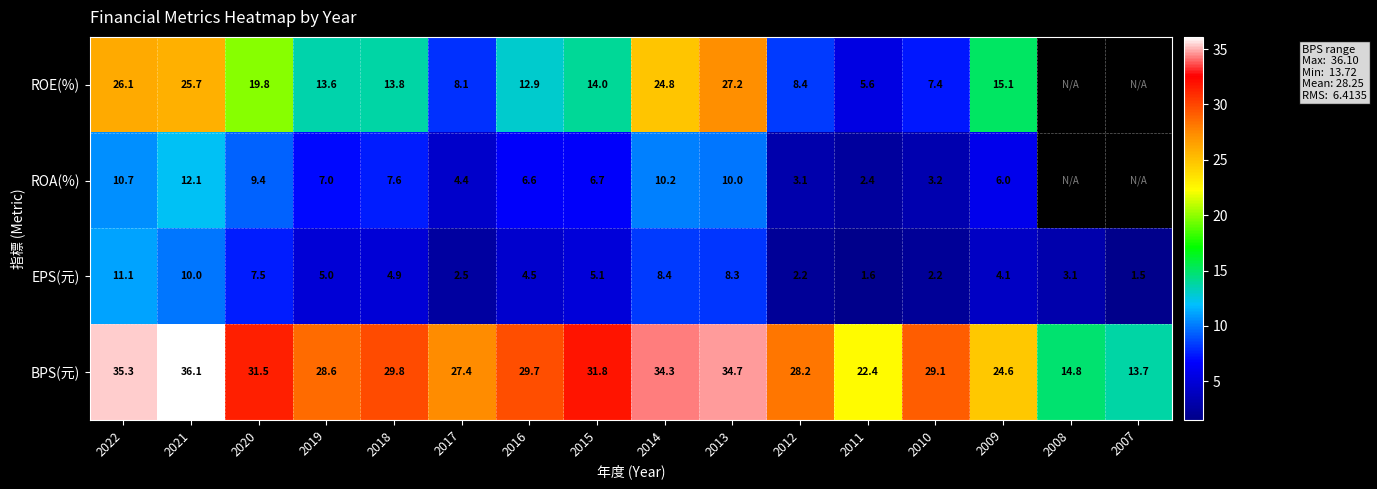

The BPS(元) series shows 7.7 at 2016. True or false?

False